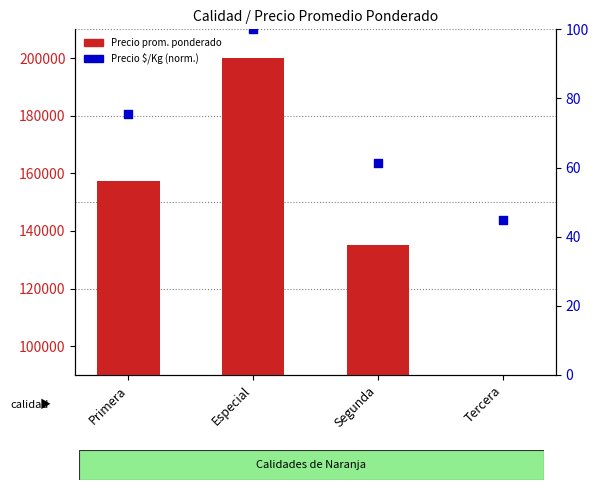

Which series has the largest total across all categories?

Precio promedio ponderado